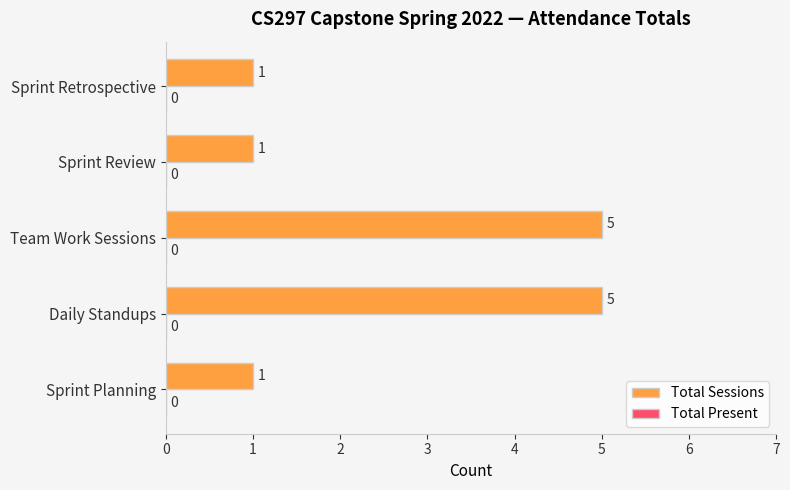

How many data points are above 1?

2